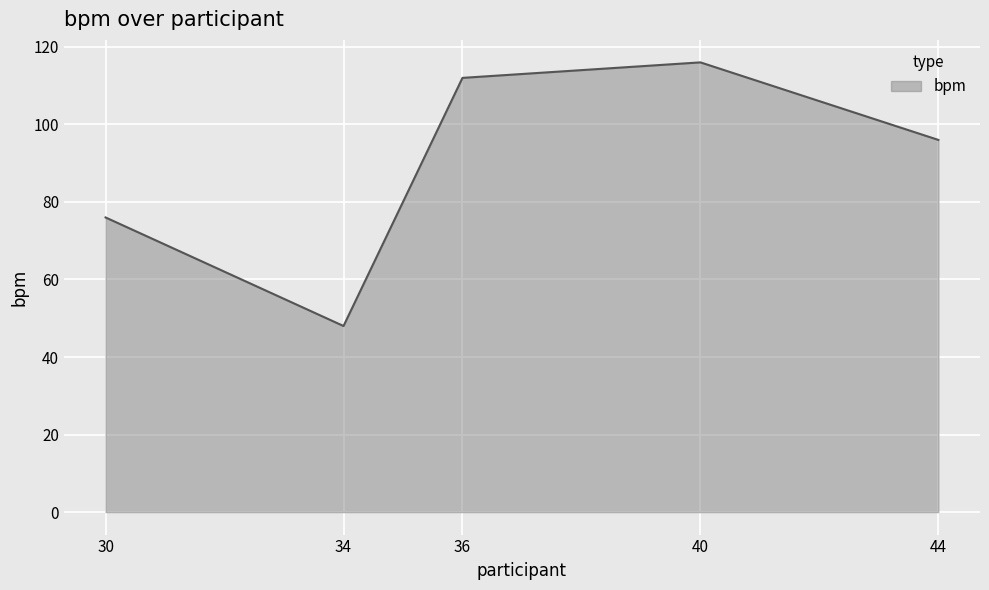

Reading left to right, transcribe all the data shown in this chart.

30=76	34=48	36=112	40=116	44=96